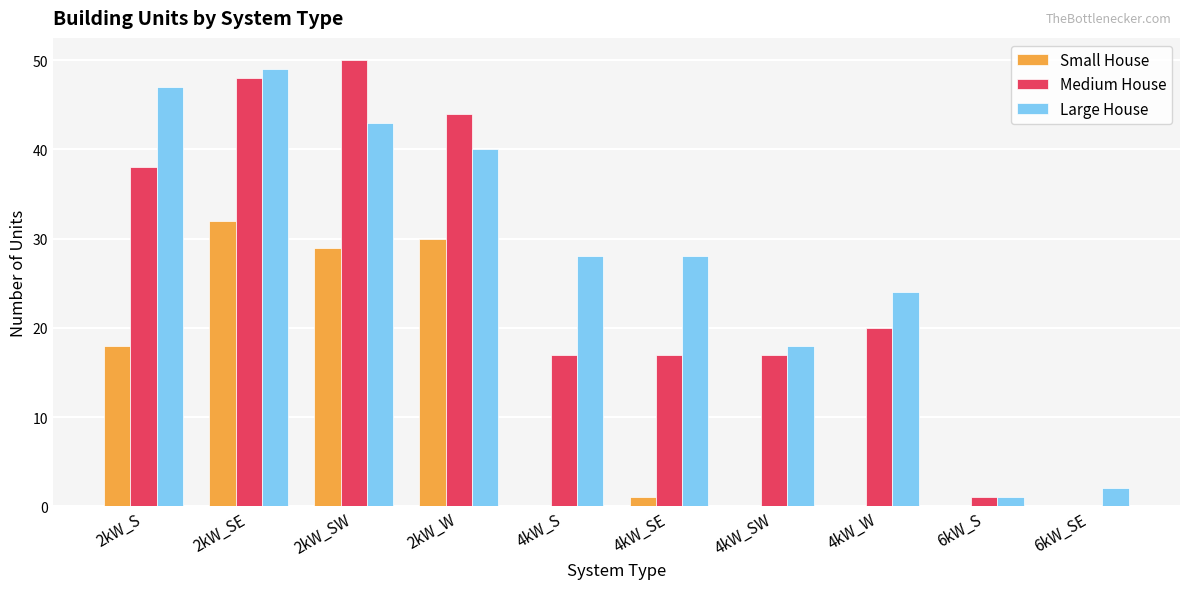

The Small House series shows 0 at 6kW_S. True or false?

True